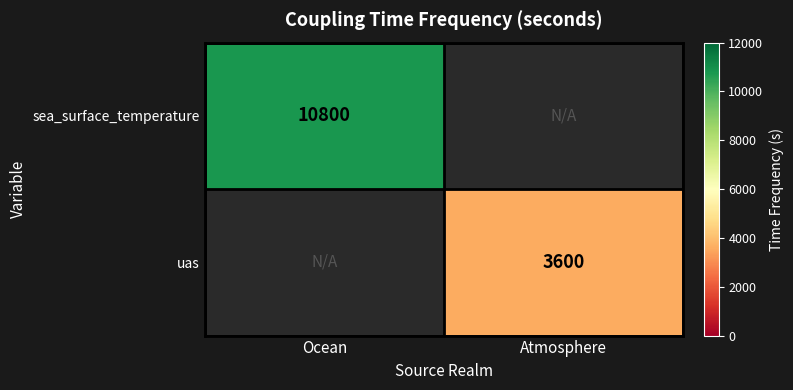

Where is sea_surface_temperature nearest to the value 10800?

Ocean